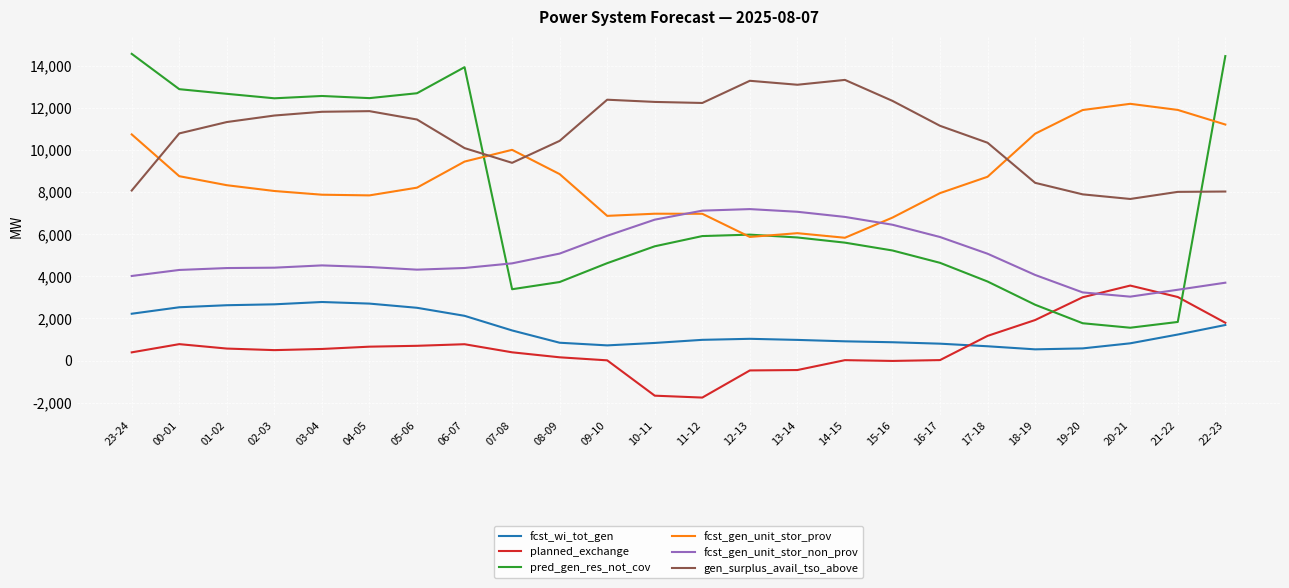

What is the maximum value shown in the chart?

14560